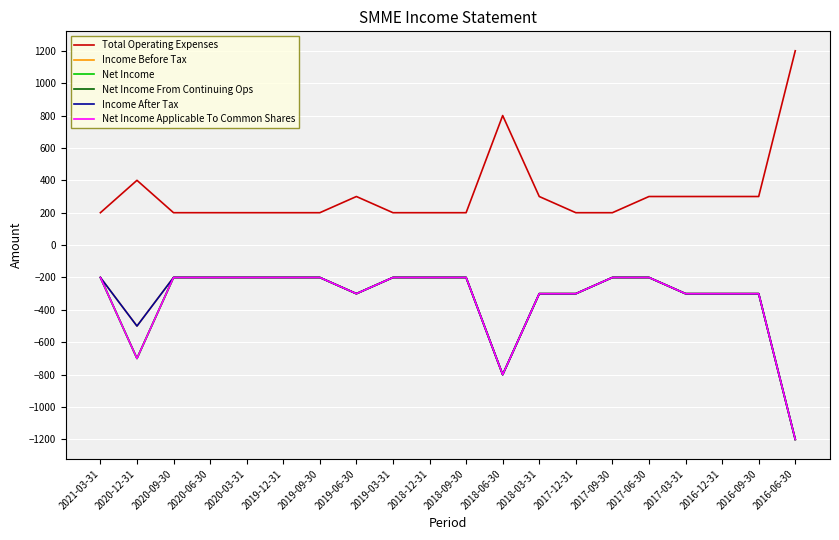

Where is Net Income nearest to the value -700?

2020-12-31